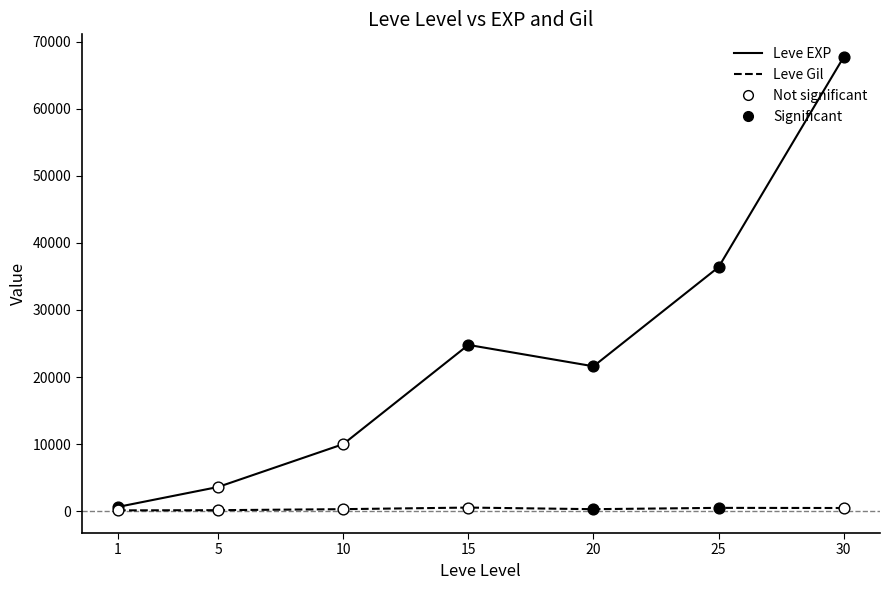

Between 5 and 10, which series saw the biggest shift?

Leve EXP